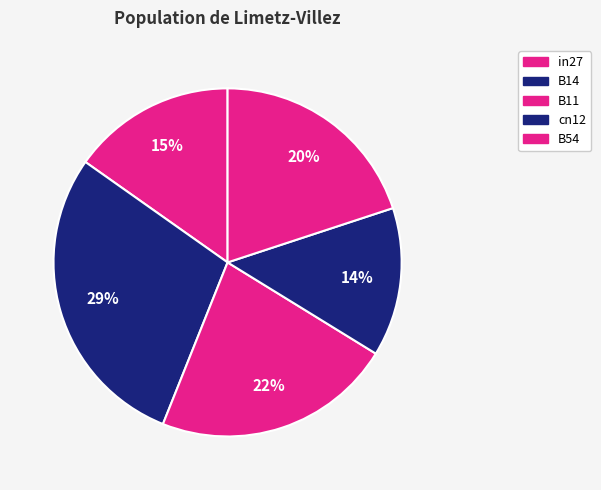

How many segments does this pie chart have?

5